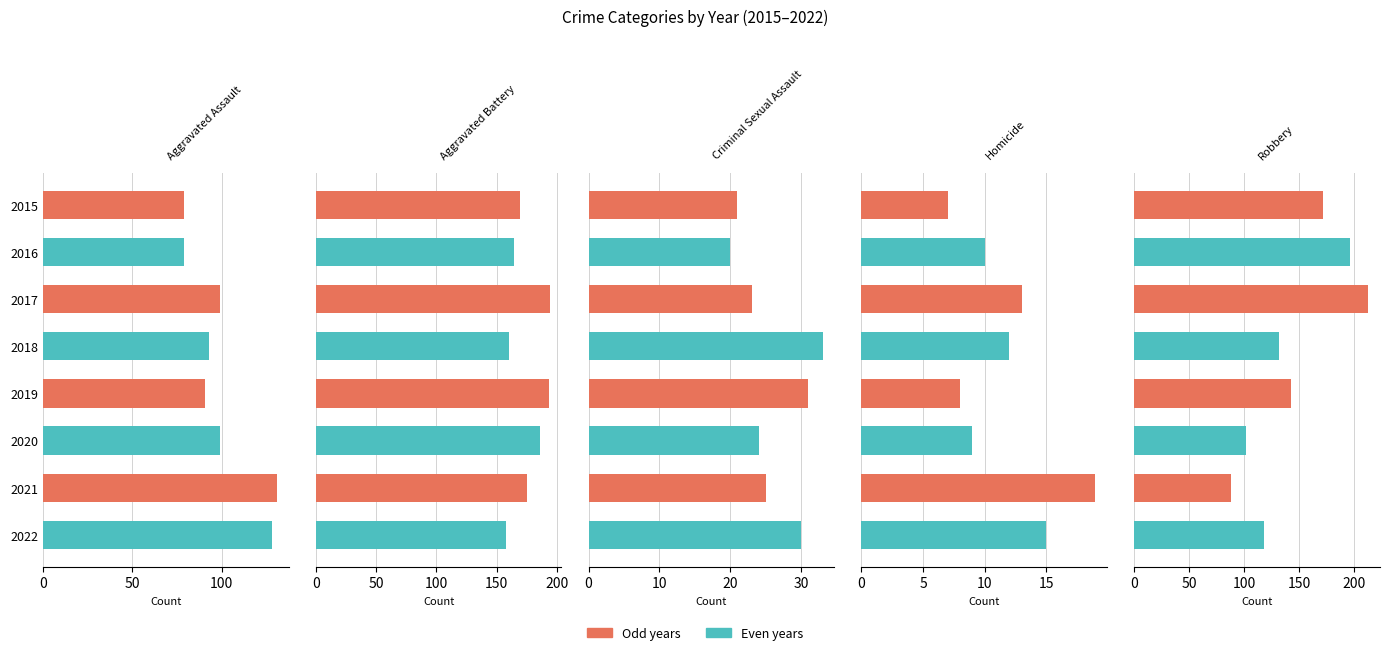

True or false: Homicide has a value of 14 at 2020.

False